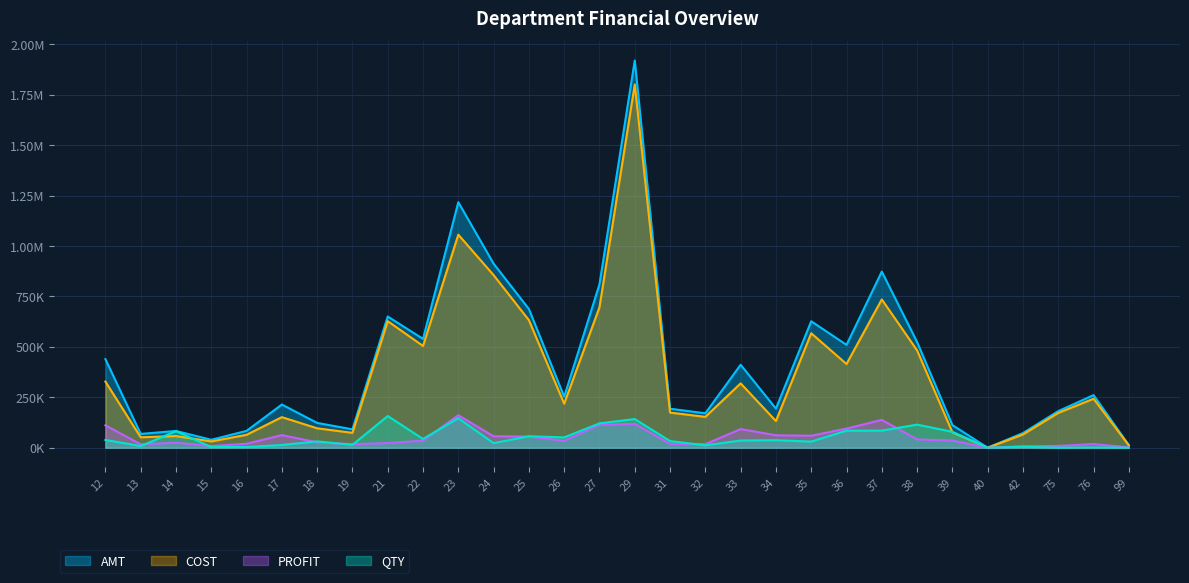

True or false: PROFIT and COST intersect in this chart.

False